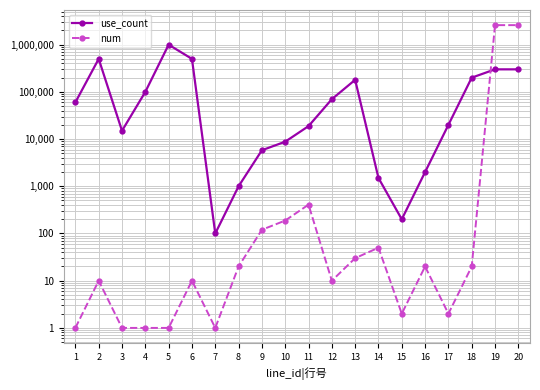

What is the maximum value for num?

2592000